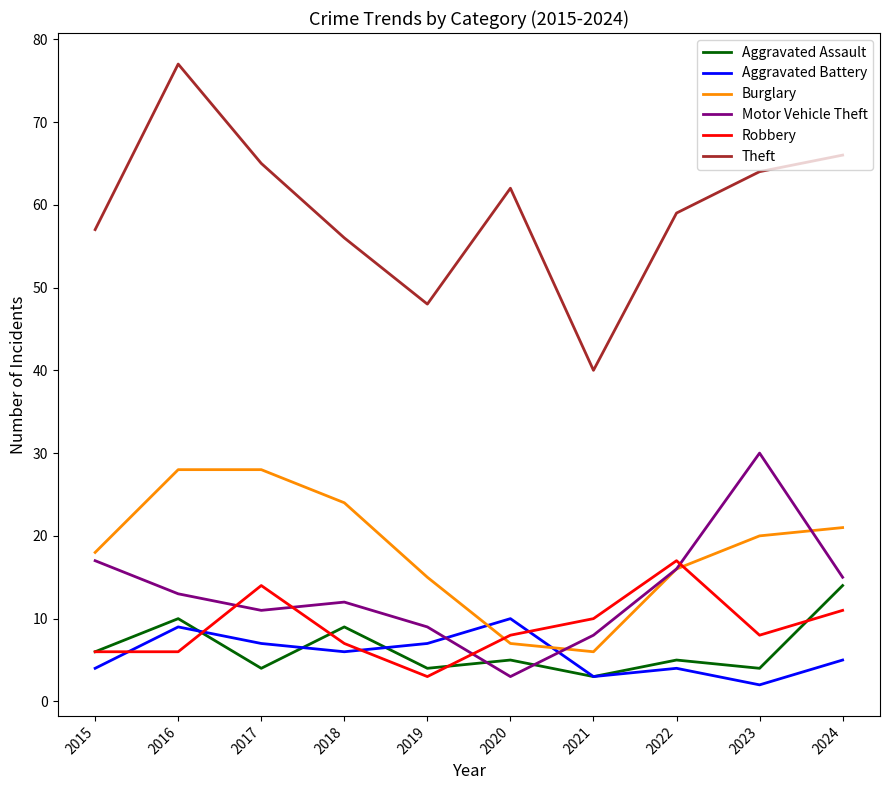

Rank the series by their maximum value, from highest to lowest.

Theft, Motor Vehicle Theft, Burglary, Robbery, Aggravated Assault, Aggravated Battery